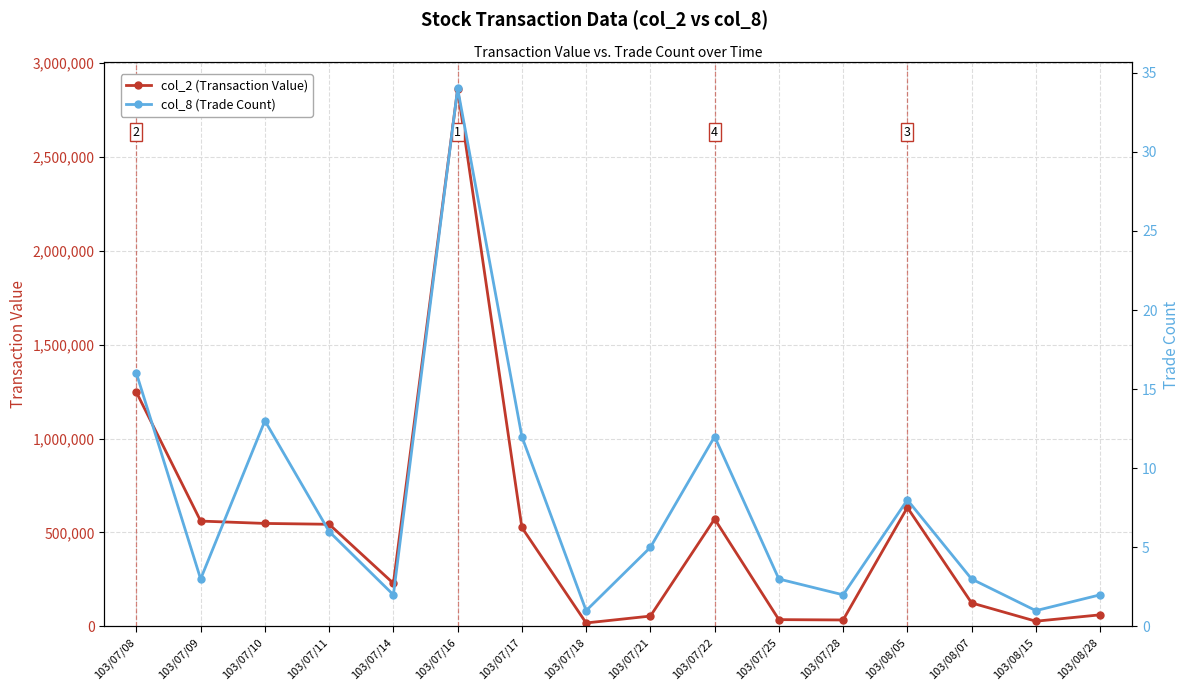

How many data points in col_8 (Trade Count) are above 5?

7